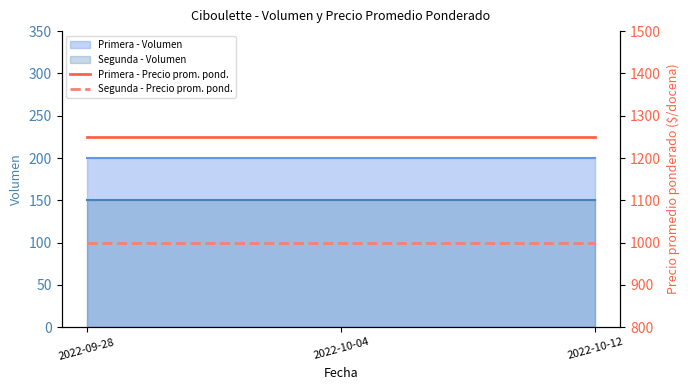

Which series changed the most between 2022-09-28 and 2022-10-04?

Primera - Precio prom. pond.